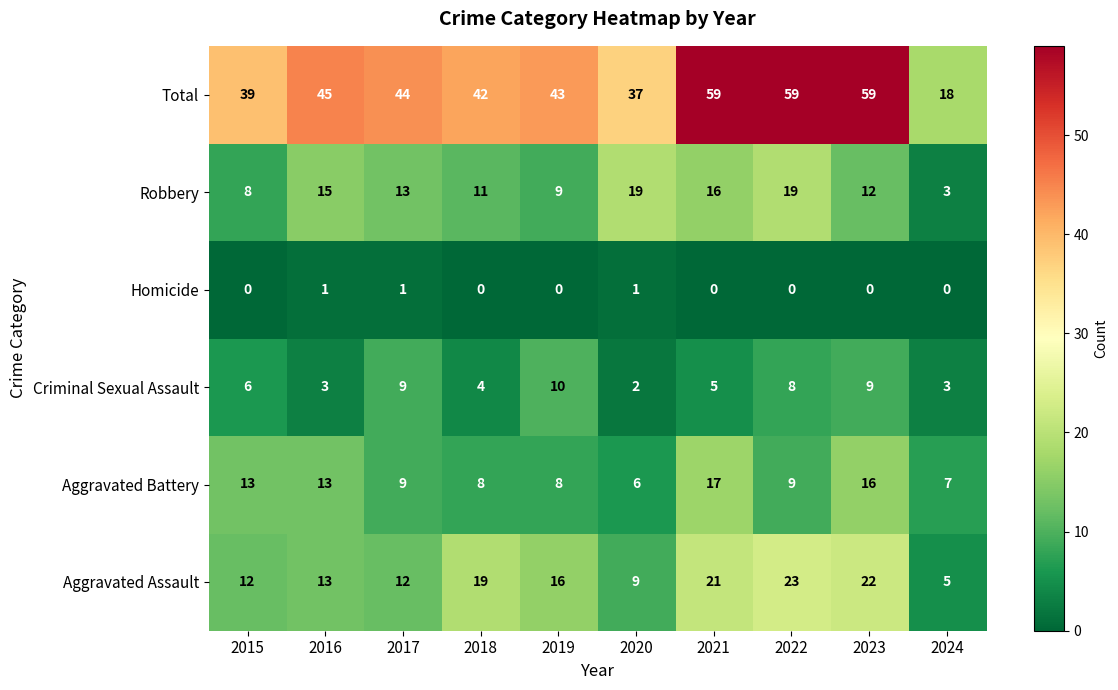

How many series are shown in this chart?

6